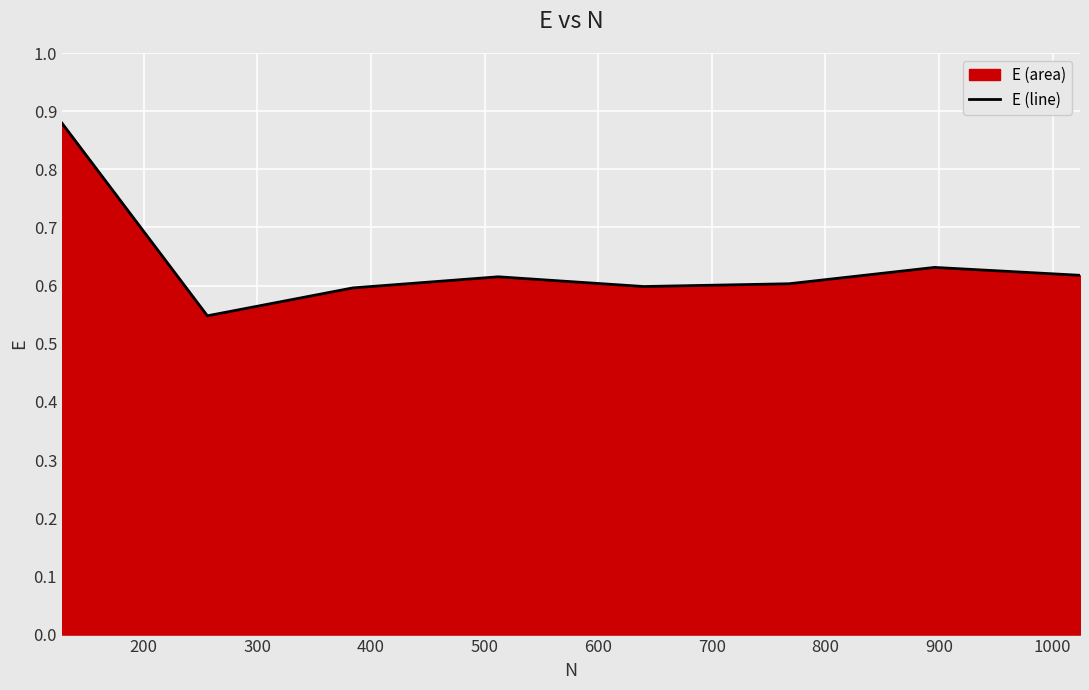

How many values are between 0 and 1?

8